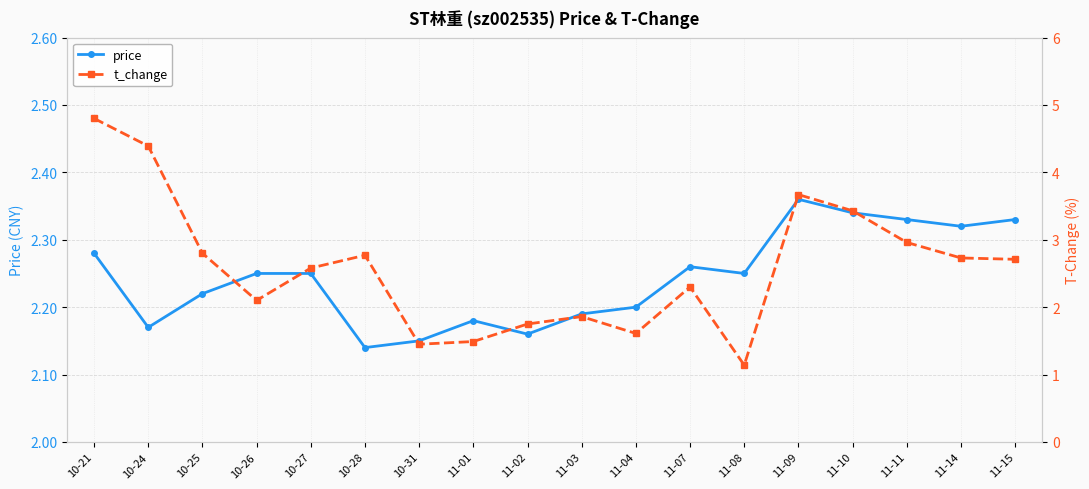

Where is price nearest to the value 2?

10-28